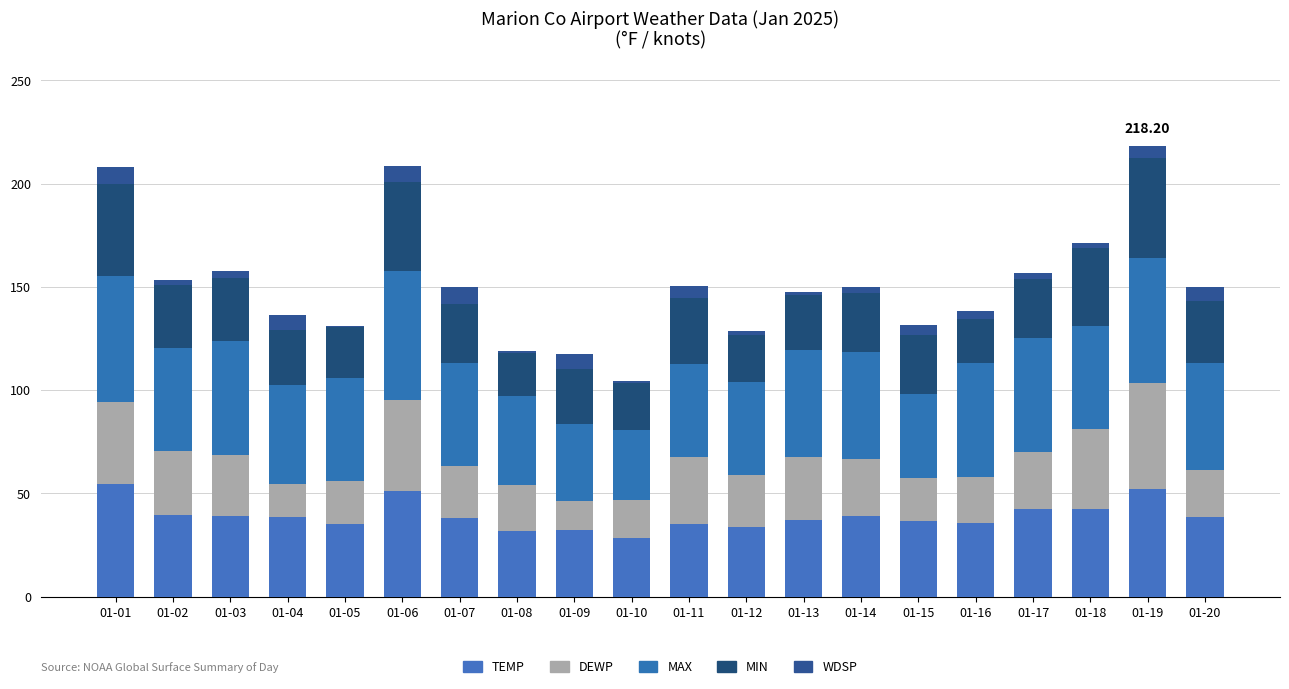

Are the bars grouped side by side (vs. stacked)?

No